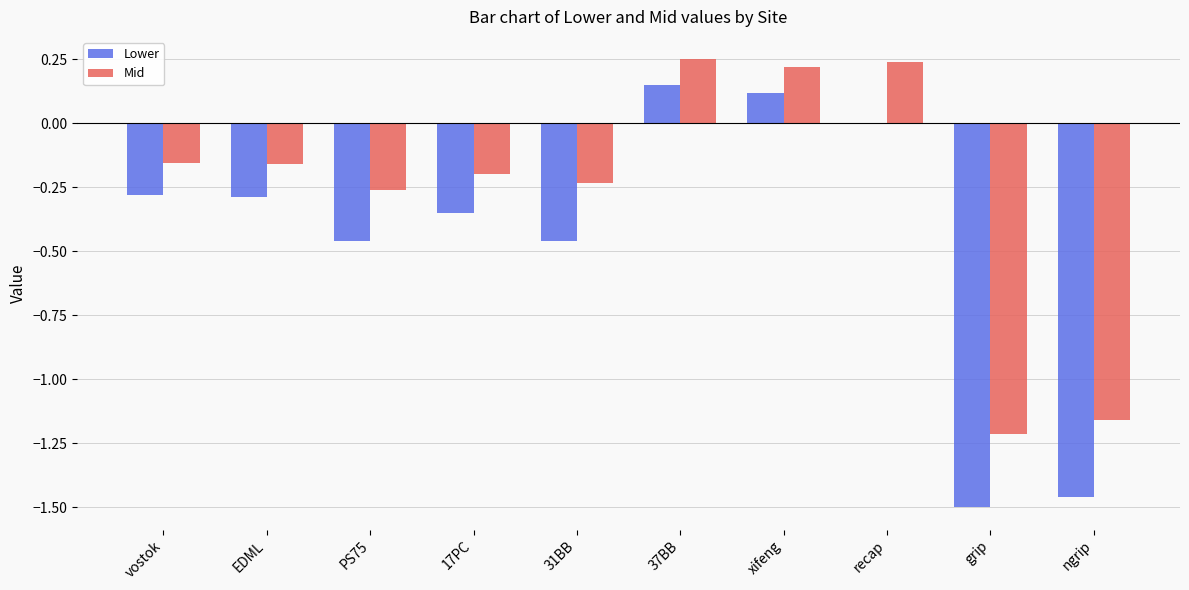

What is the total value across all series at xifeng?

0.3